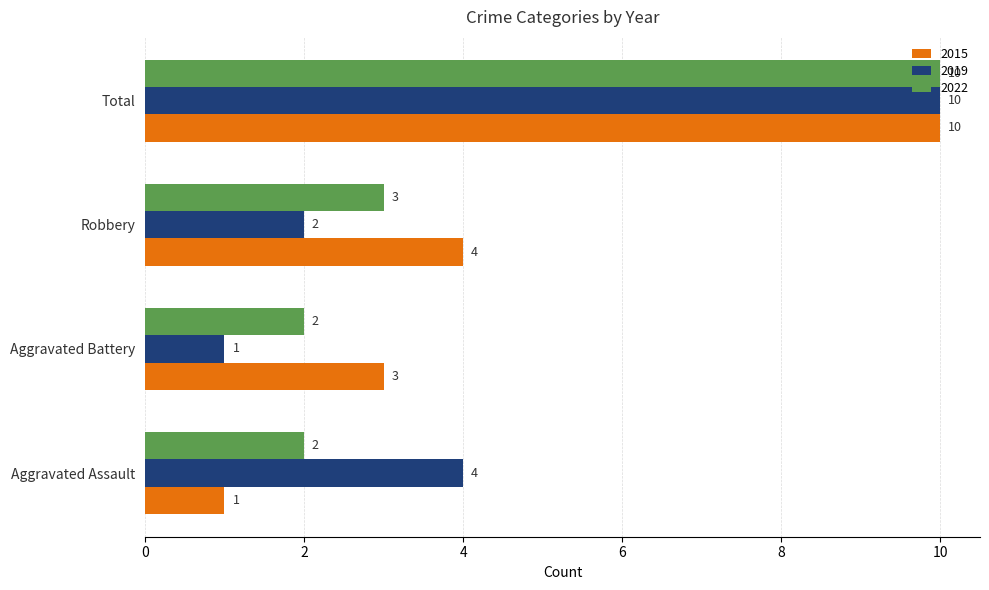

What is the difference between the maximum and minimum values in the 2019 series?

9